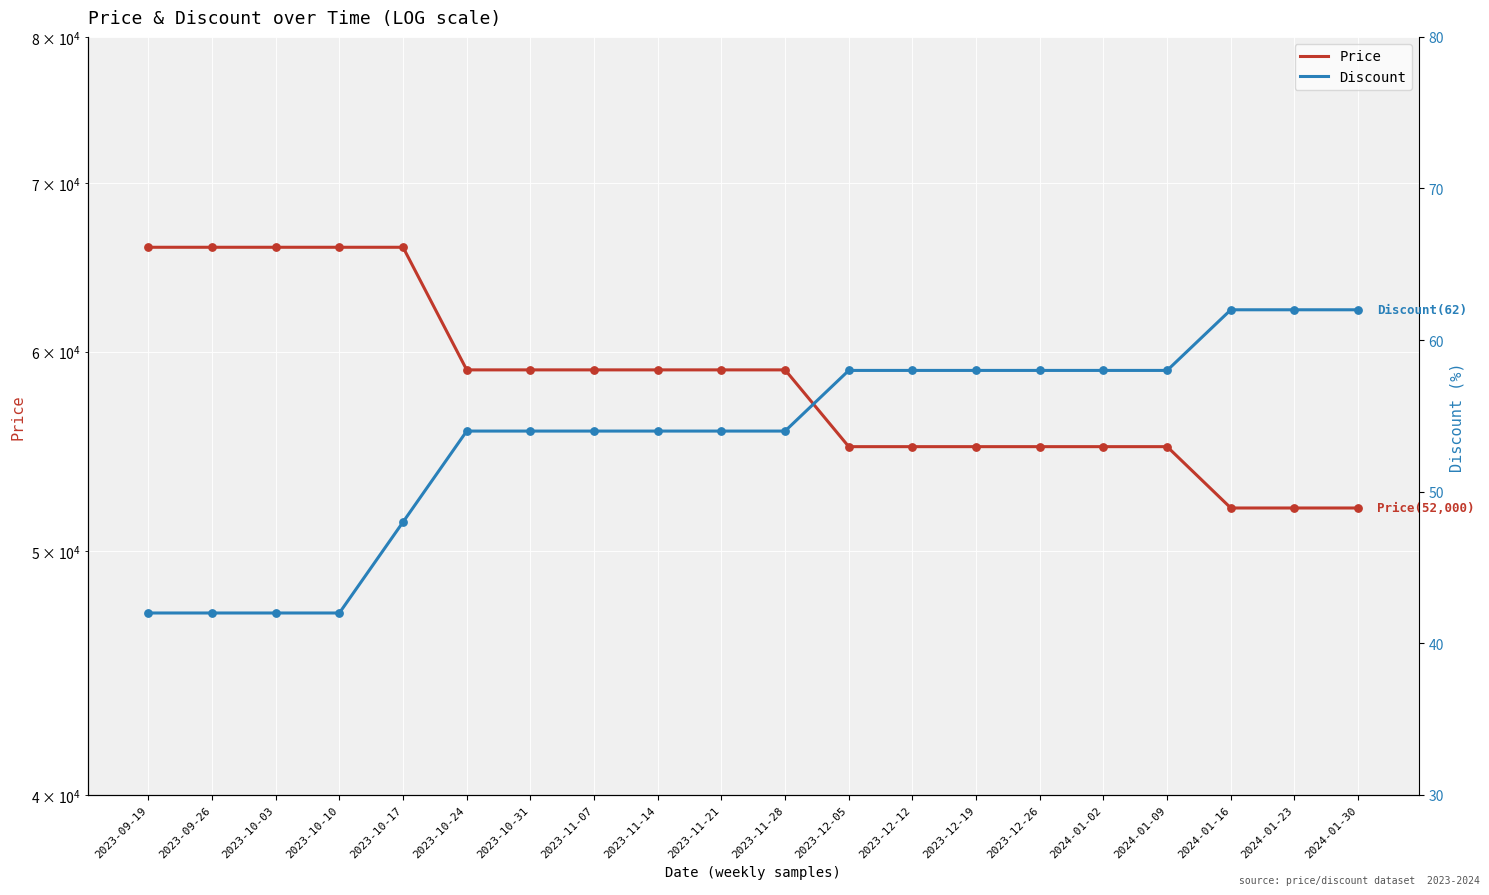

Which series has the largest total across all categories?

Price